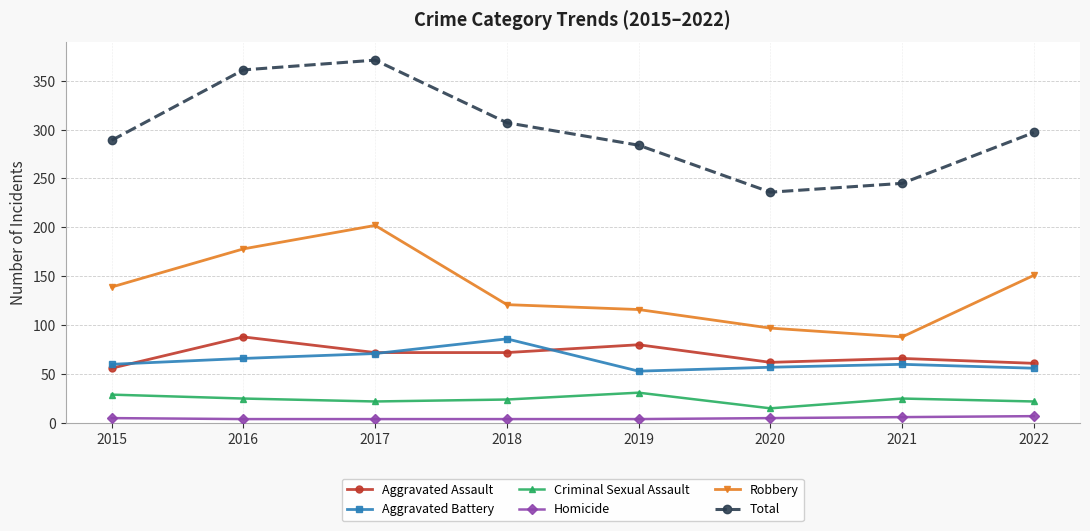

True or false: Total and Criminal Sexual Assault cross at least once.

False